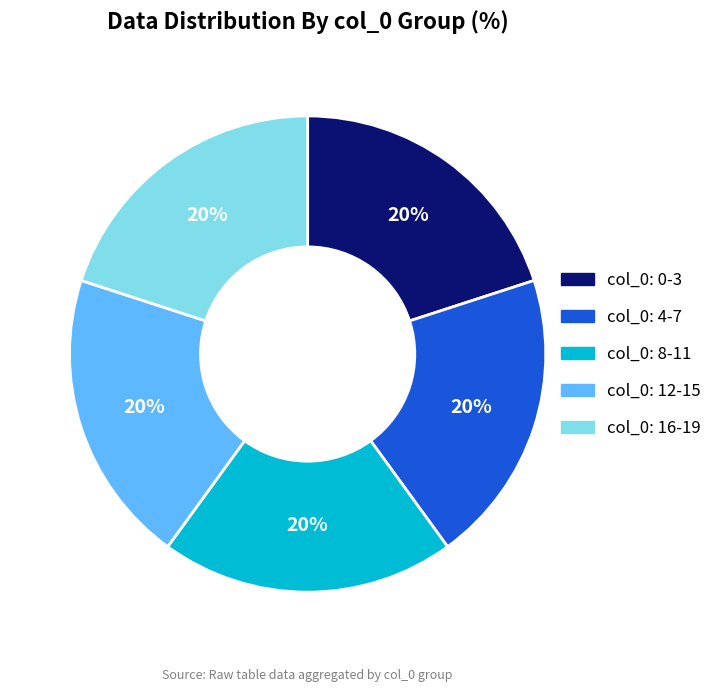

Is there any slice that represents more than half of the pie?

No